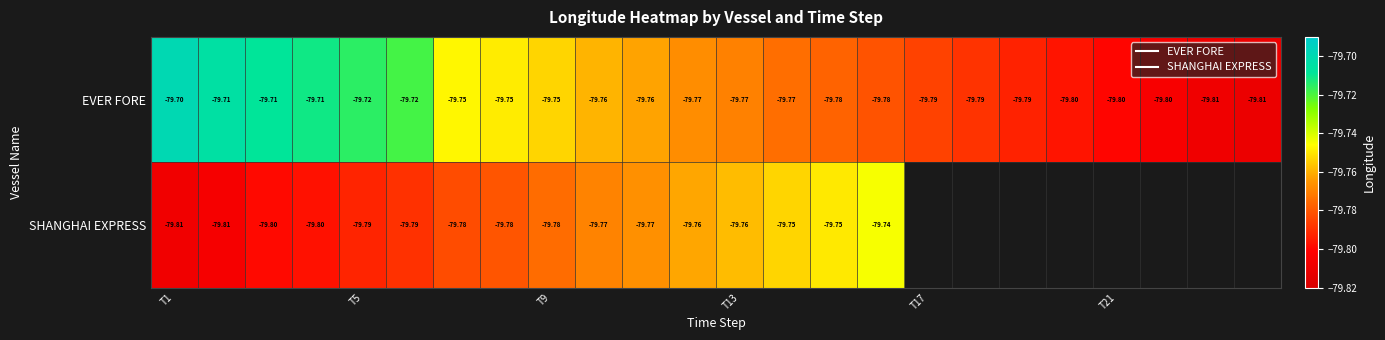

At which category is the sum across all series the highest?

T1